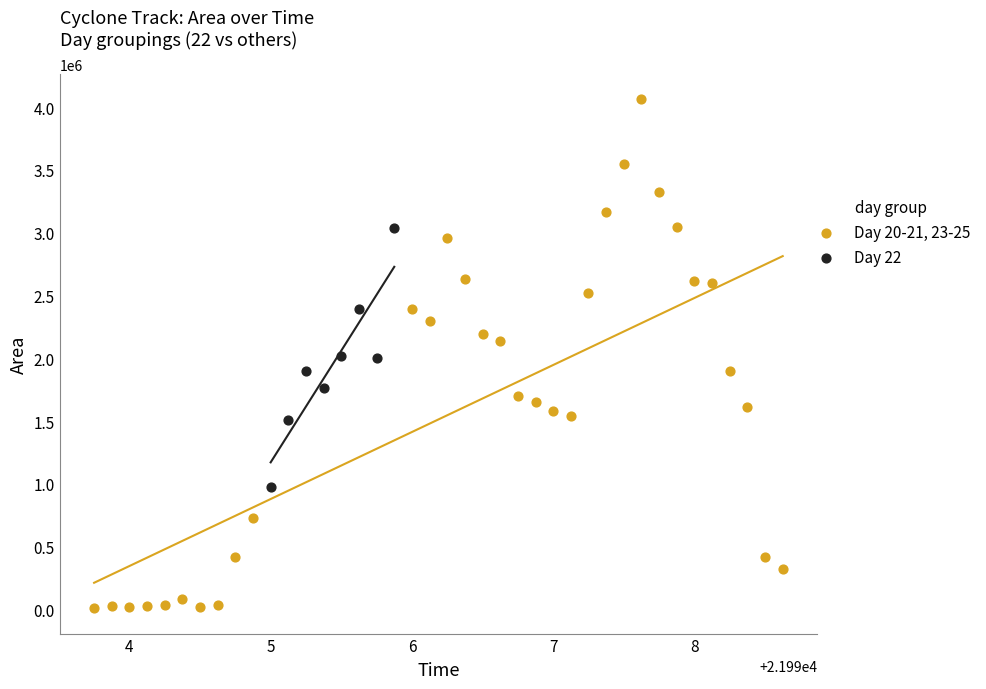

What are all the series names shown in the legend?

Day 20-21, 23-25, Day 22